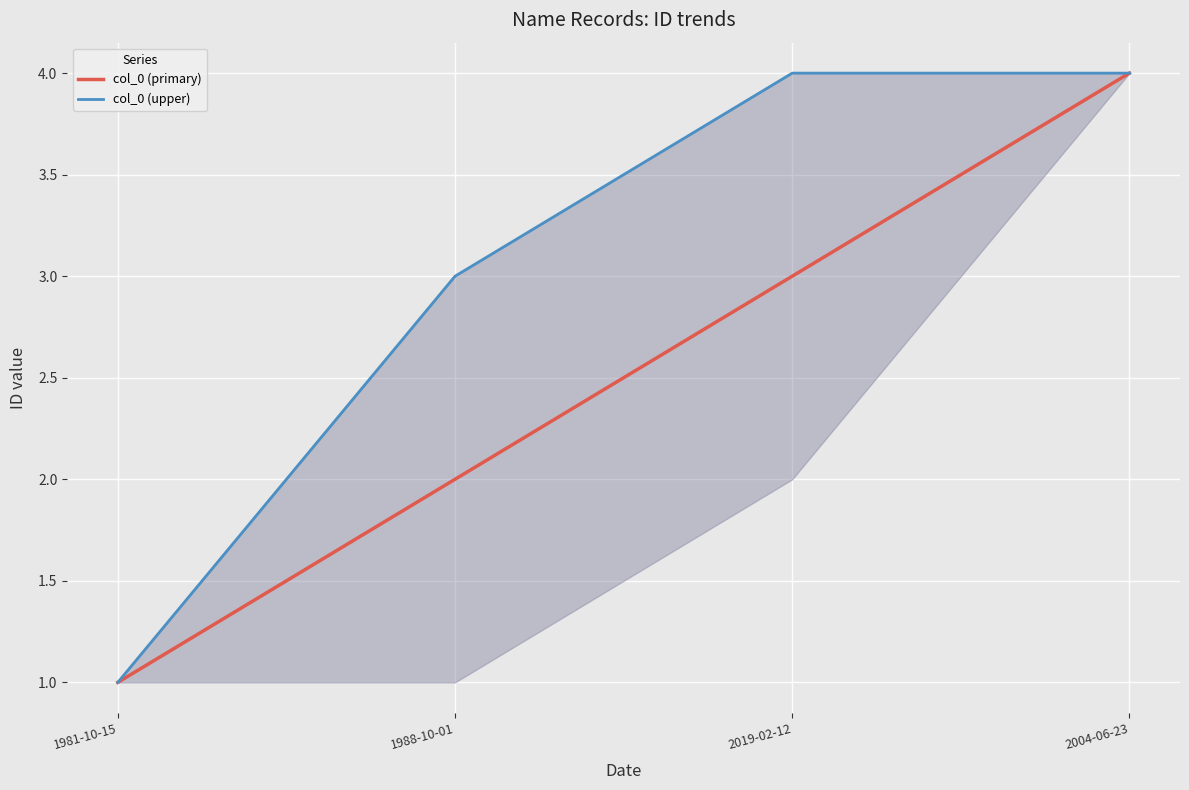

What is the label of the 3rd point from the right?

1988-10-01